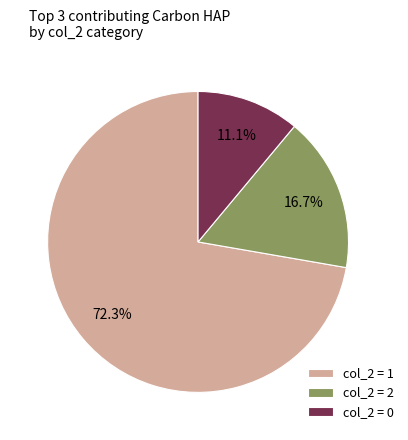

Between col_2 = 2 and col_2 = 1, which is larger?

col_2 = 1